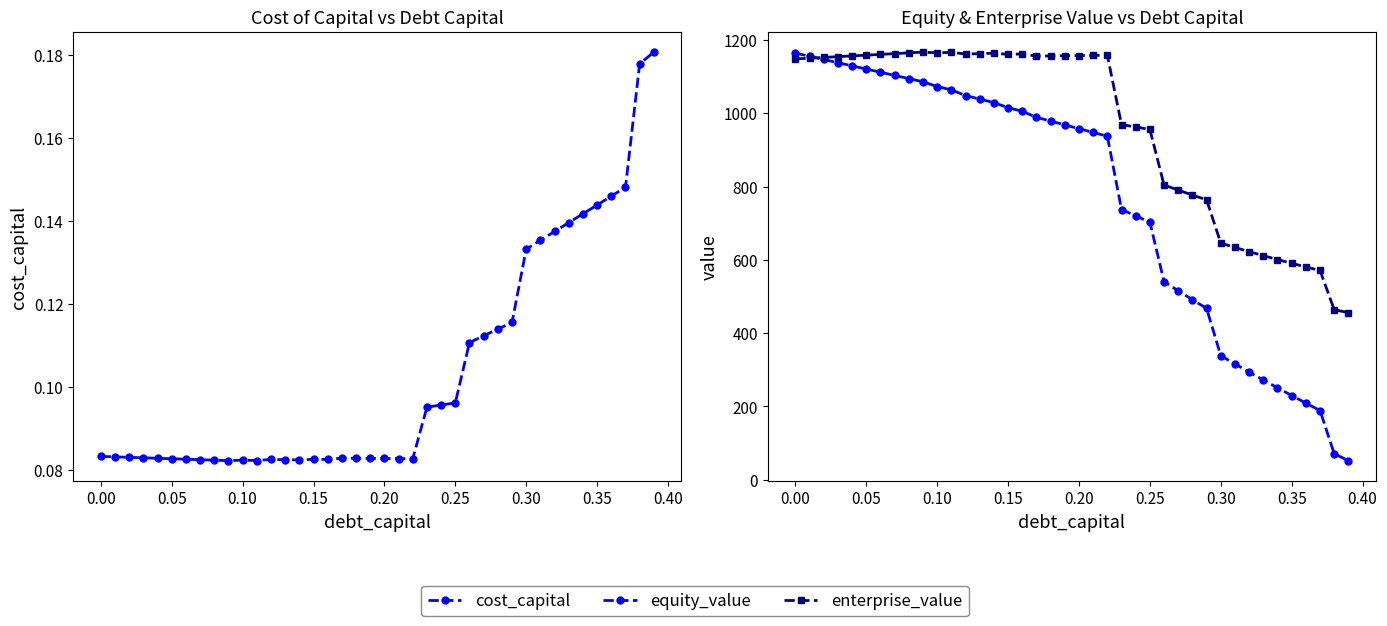

True or false: enterprise_value has a value of 1157.6 at 0.20.

True